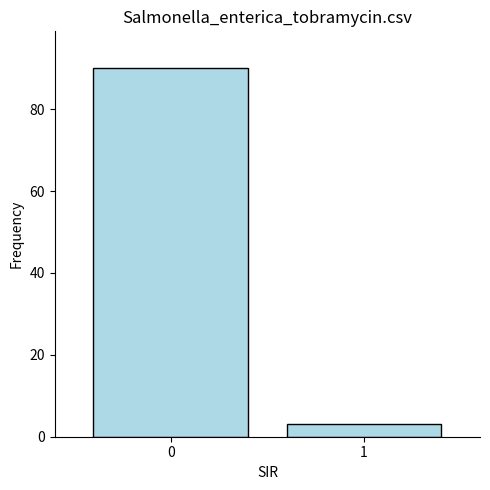

The chart shows a value of 3 at 1. True or false?

True